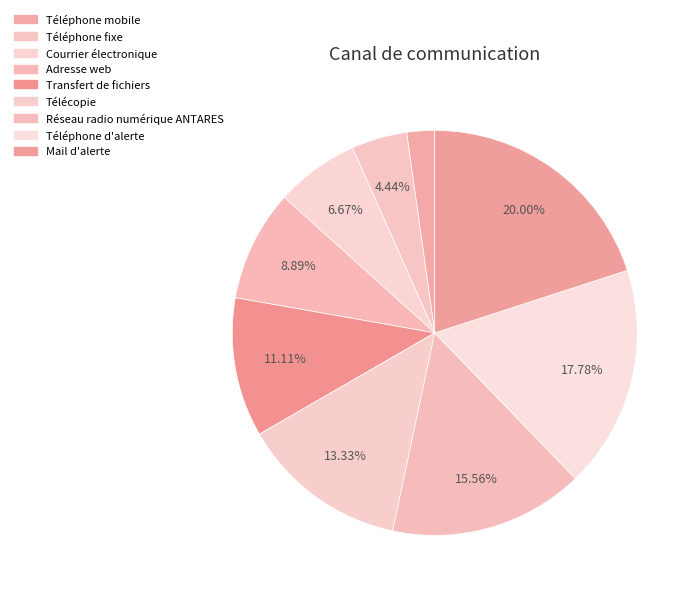

Which slice is the smallest?

Téléphone mobile